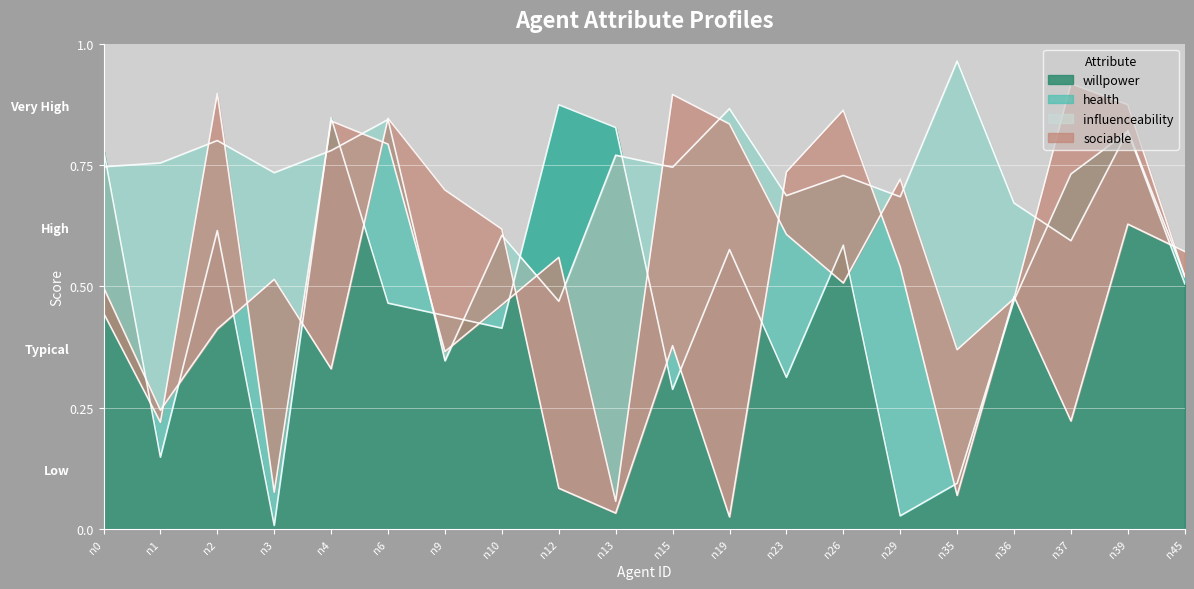

What is the value of the sociable point at the 5th from the left?

0.8